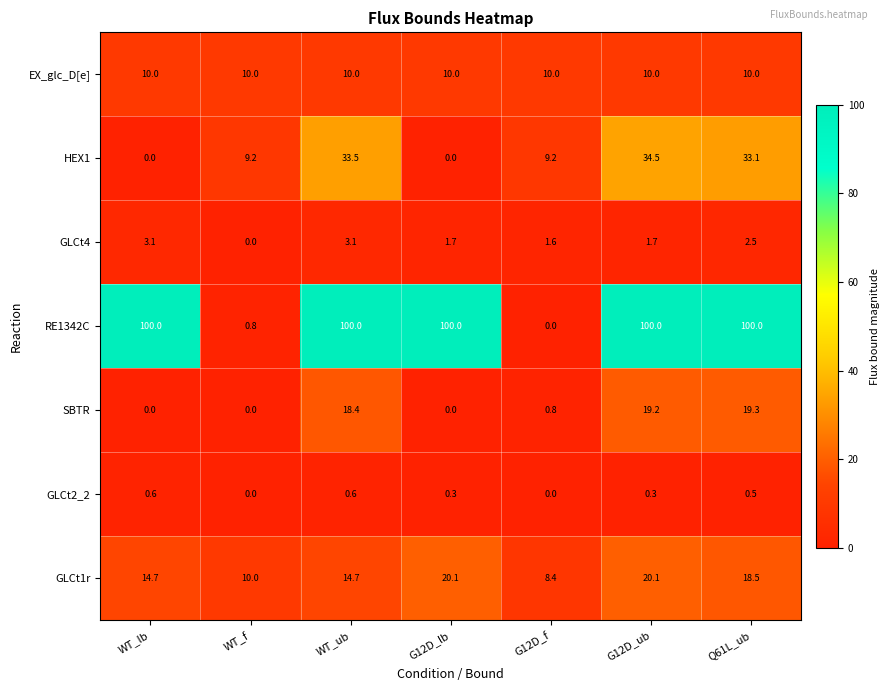

List the series in order of their peak value, lowest first.

GLCt2_2, GLCt4, EX_glc_D[e], SBTR, GLCt1r, HEX1, RE1342C